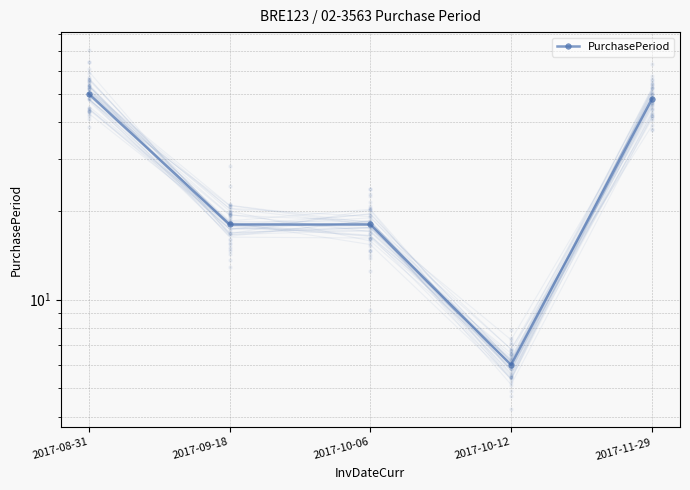

What is the change in value from 2017-10-12 to 2017-11-29?

+42